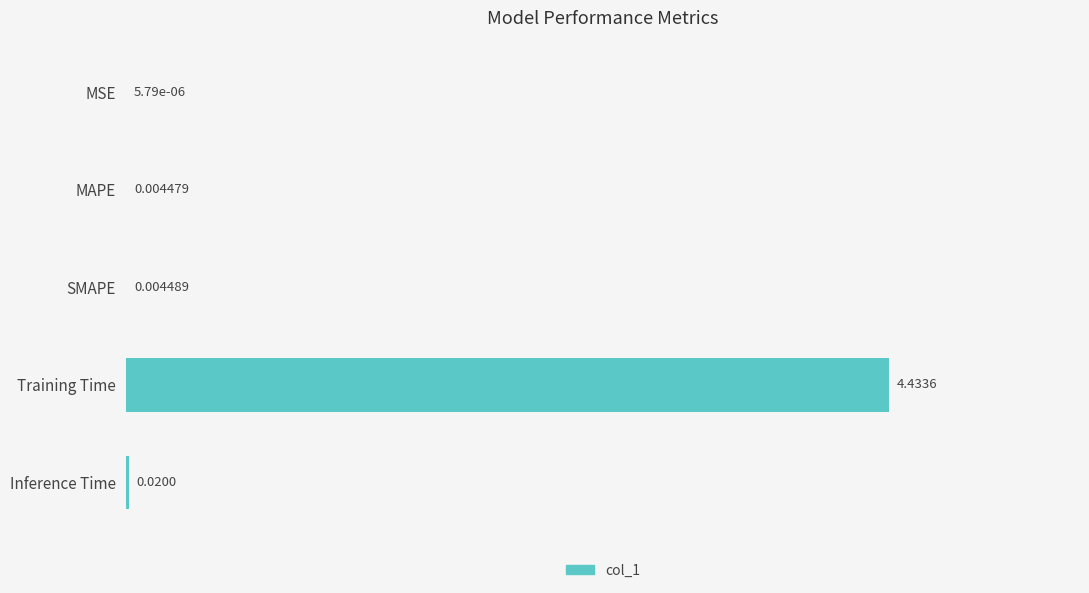

What is the change in value from MAPE to Training Time?

+4.4